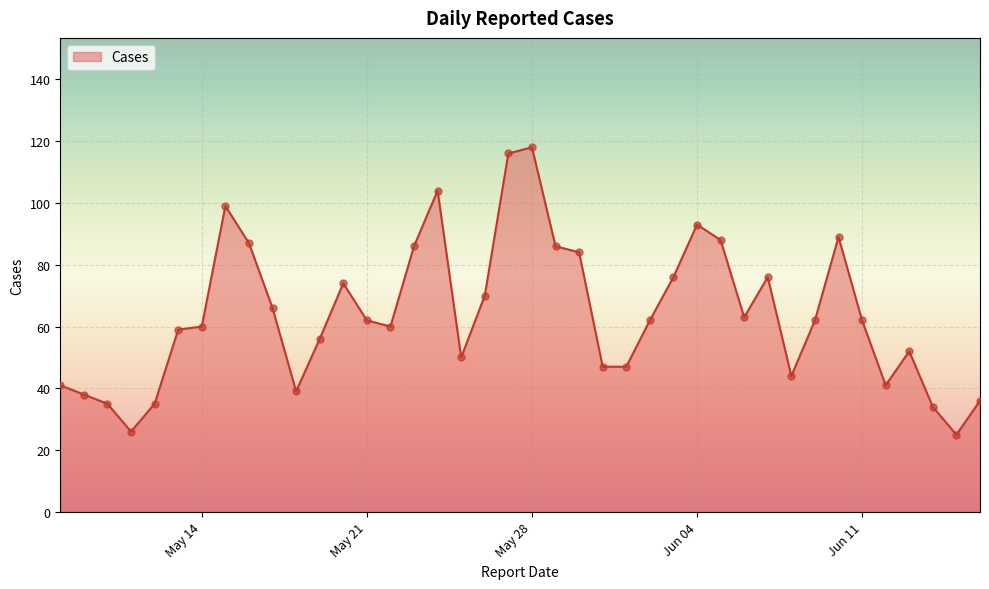

What is the maximum value shown in the chart?

118